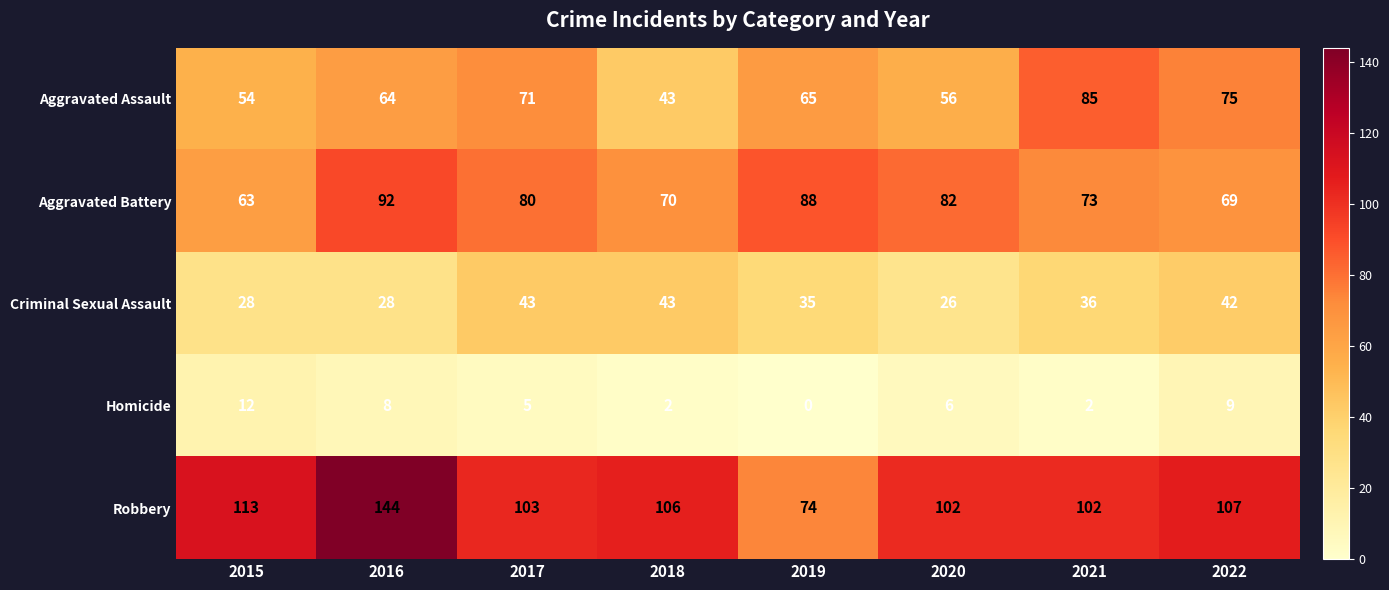

What is the approximate value of Robbery at 2022, to the nearest 10?

110